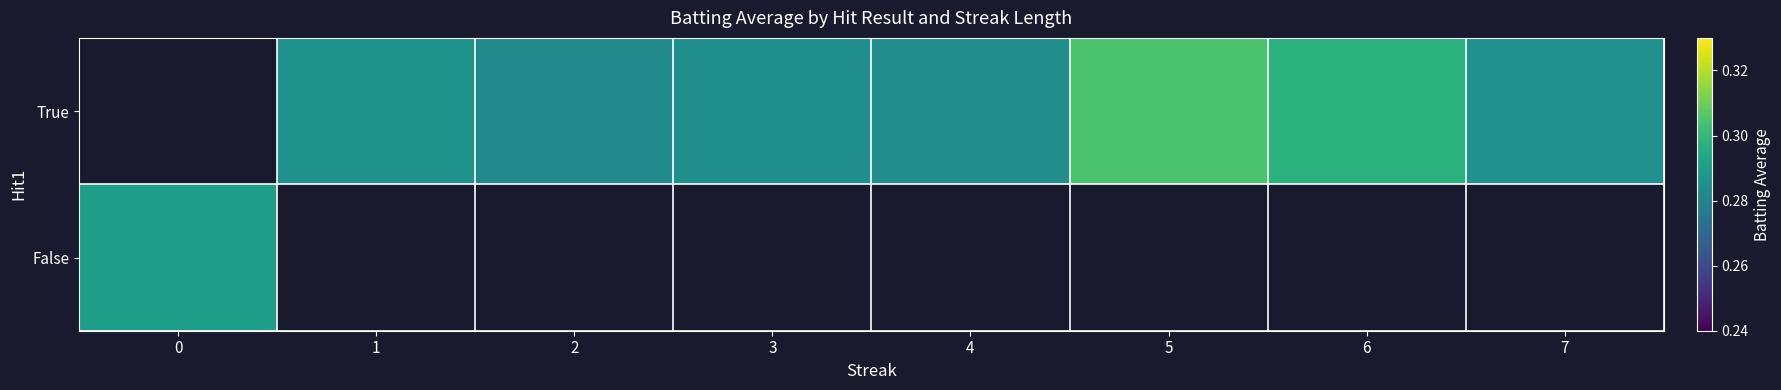

Between 5 and 3, which is larger?

5